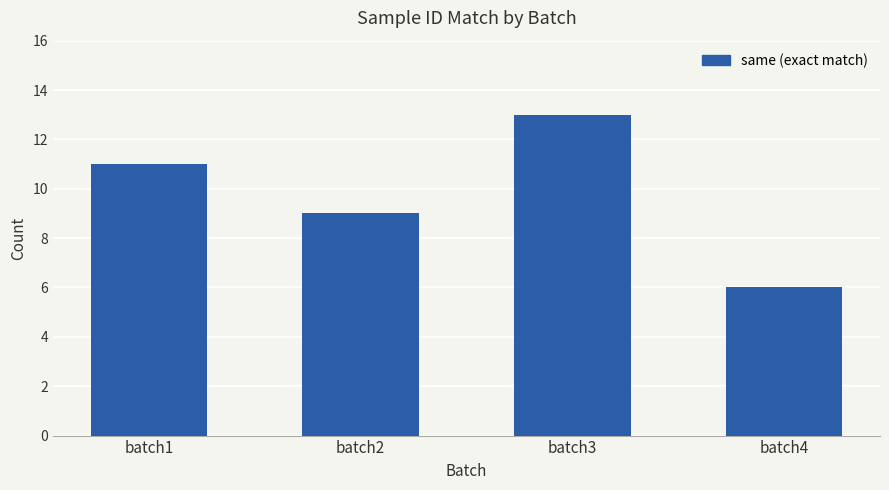

Between batch1 and batch4, which is larger?

batch1